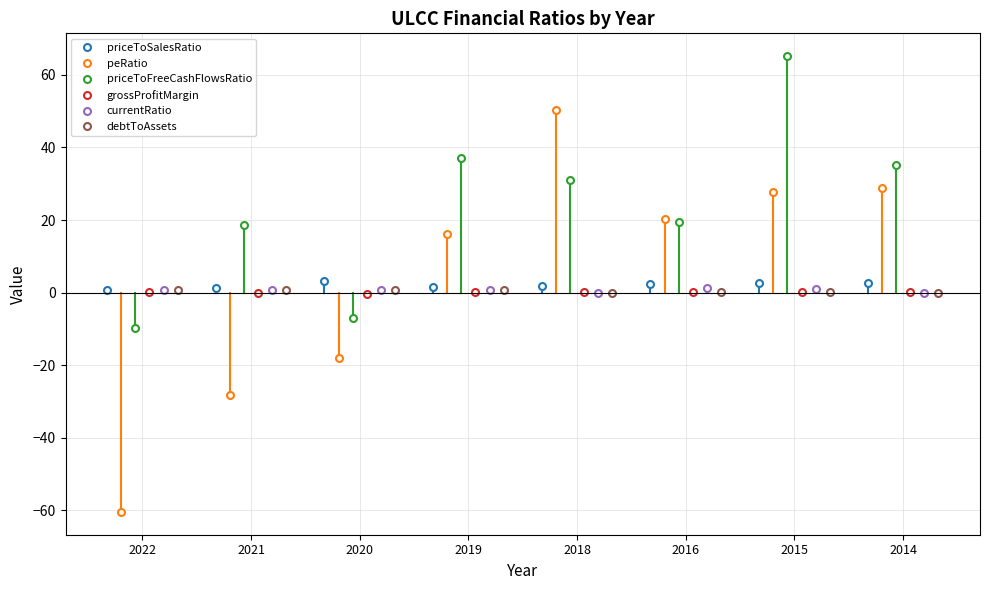

Rank the categories by priceToFreeCashFlowsRatio value from highest to lowest.

2015, 2019, 2014, 2018, 2016, 2021, 2020, 2022